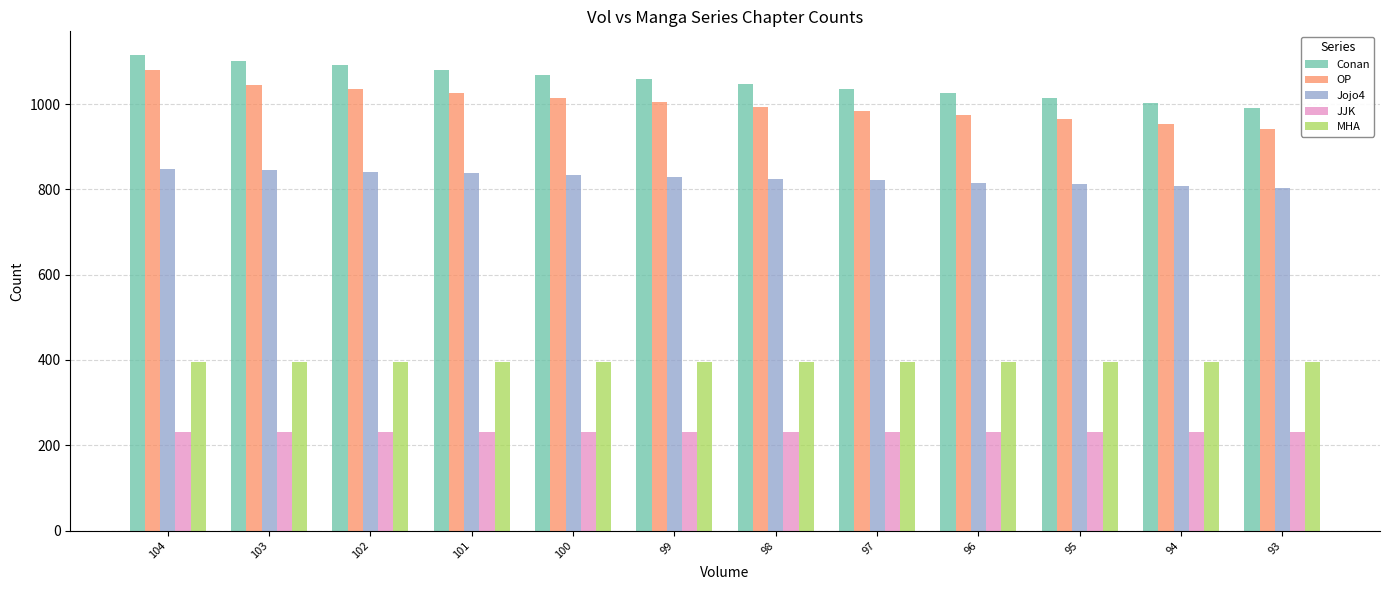

Which series has the largest total across all categories?

Conan